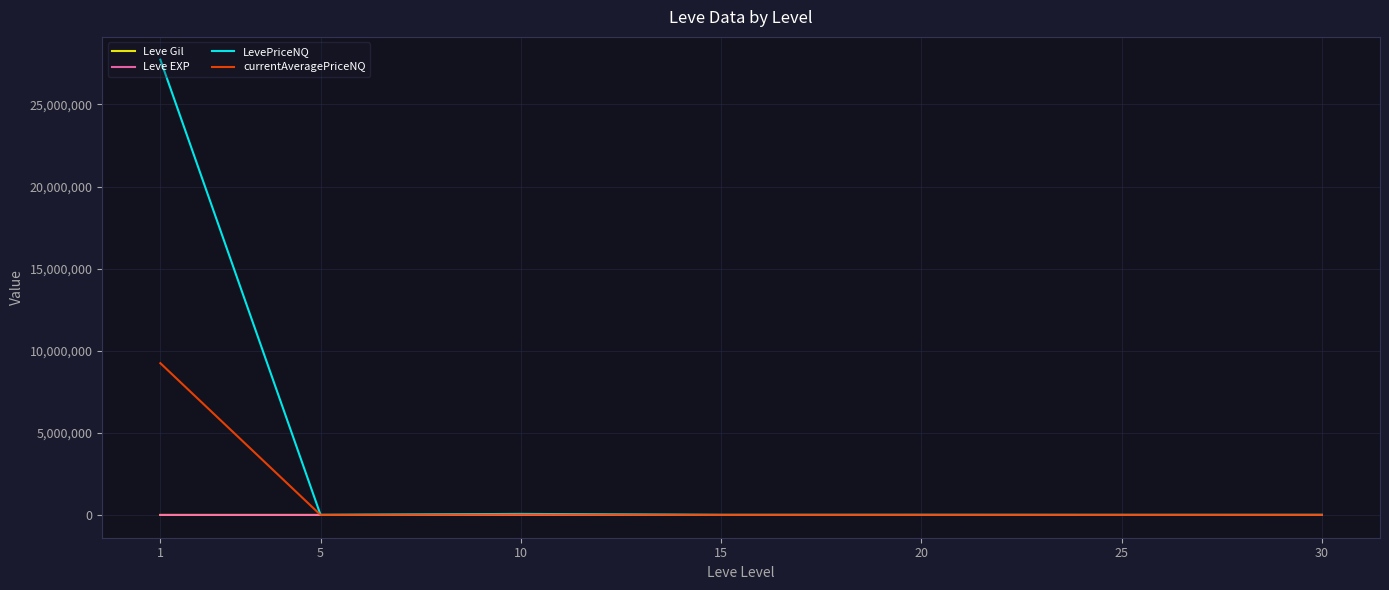

True or false: LevePriceNQ has a value of 42226417.7 at 1.

False